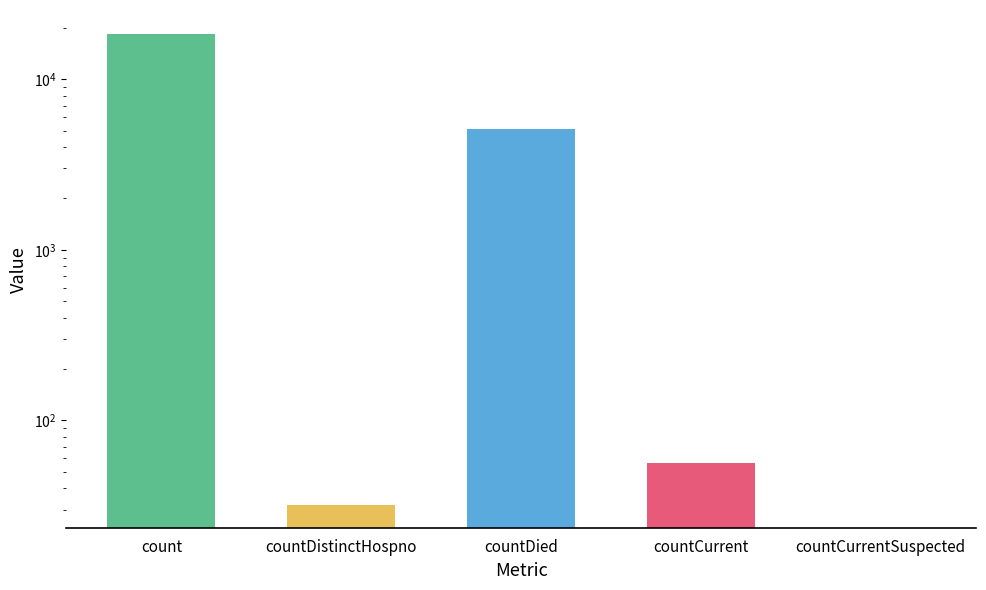

What is the greatest value displayed?

18516